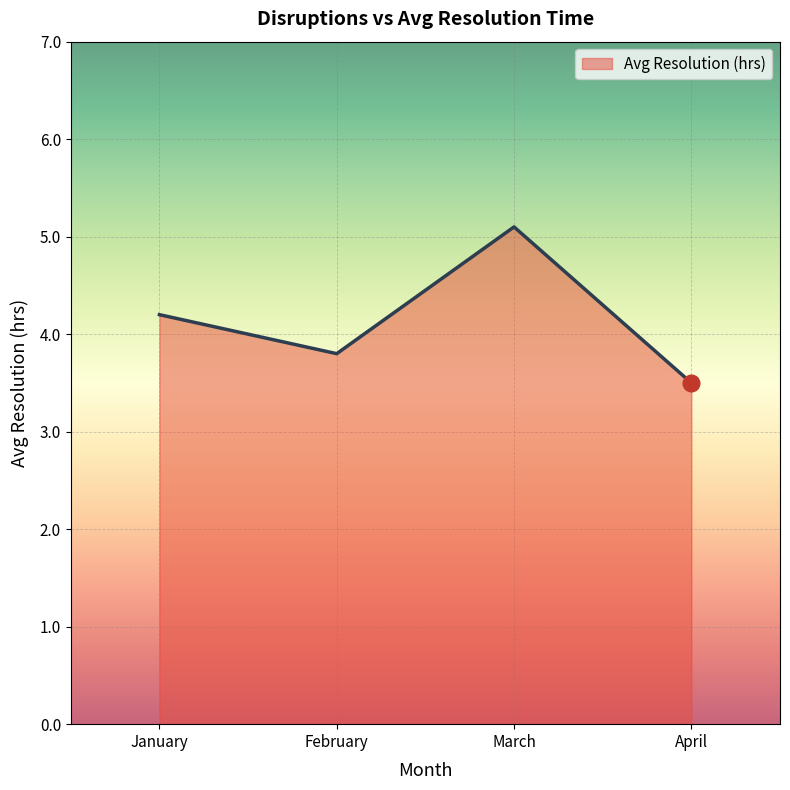

List the labels in order of value, largest first.

March, January, February, April